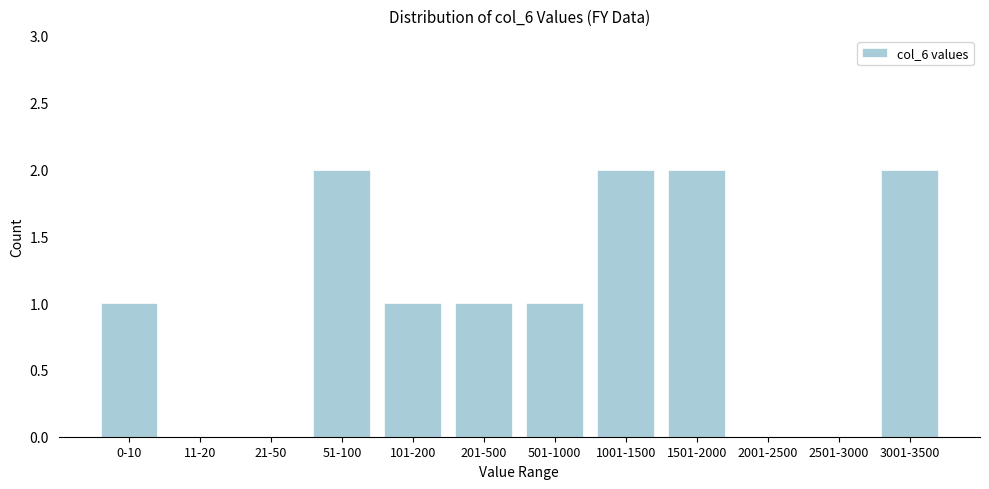

Reading left to right, transcribe all the data shown in this chart.

0-10=1	11-20=0	21-50=0	51-100=2	101-200=1	201-500=1	501-1000=1	1001-1500=2	1501-2000=2	2001-2500=0	2501-3000=0	3001-3500=2